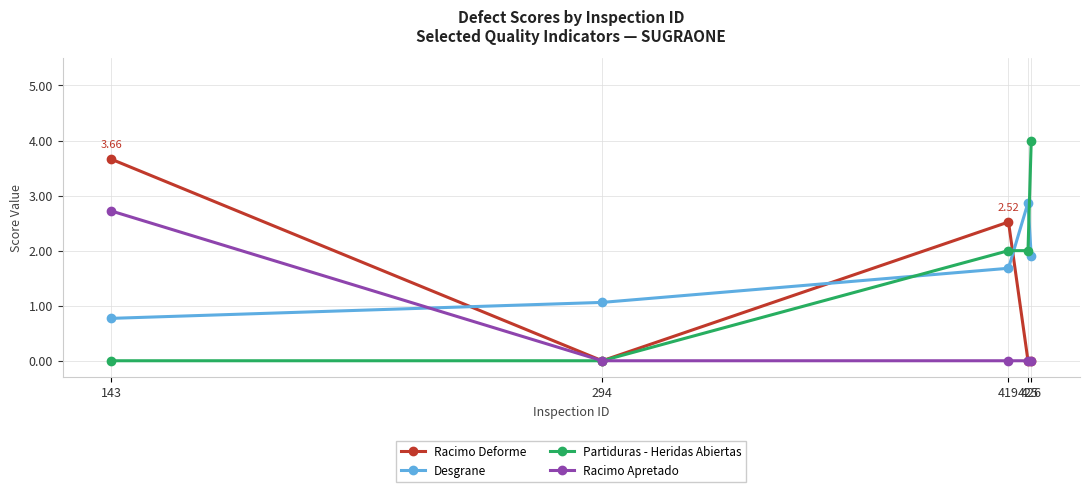

Which series changed the most between 143 and 419?

Racimo Apretado